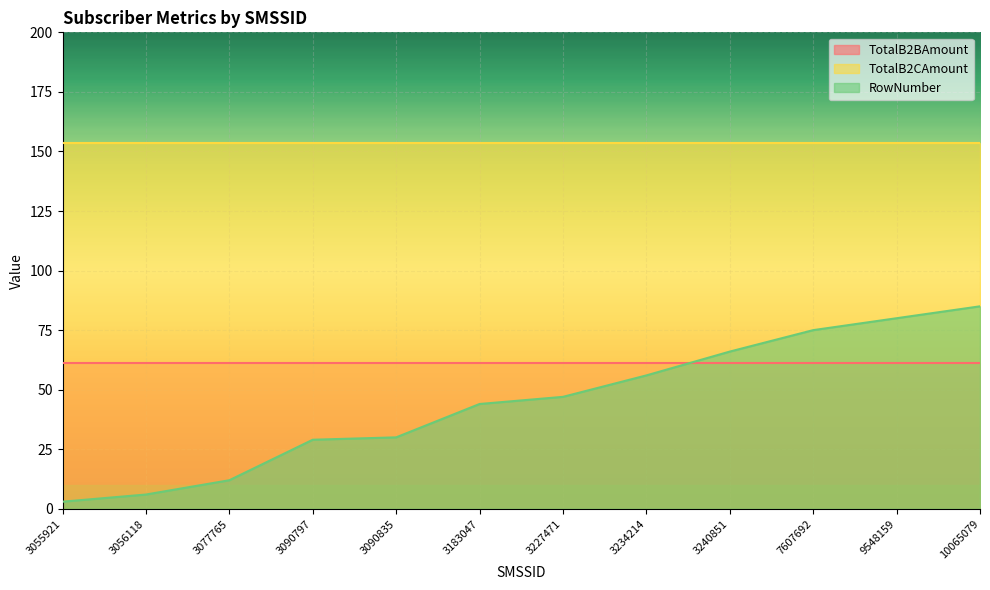

Is it true that TotalB2BAmount equals 15.8 at 9548159?

False